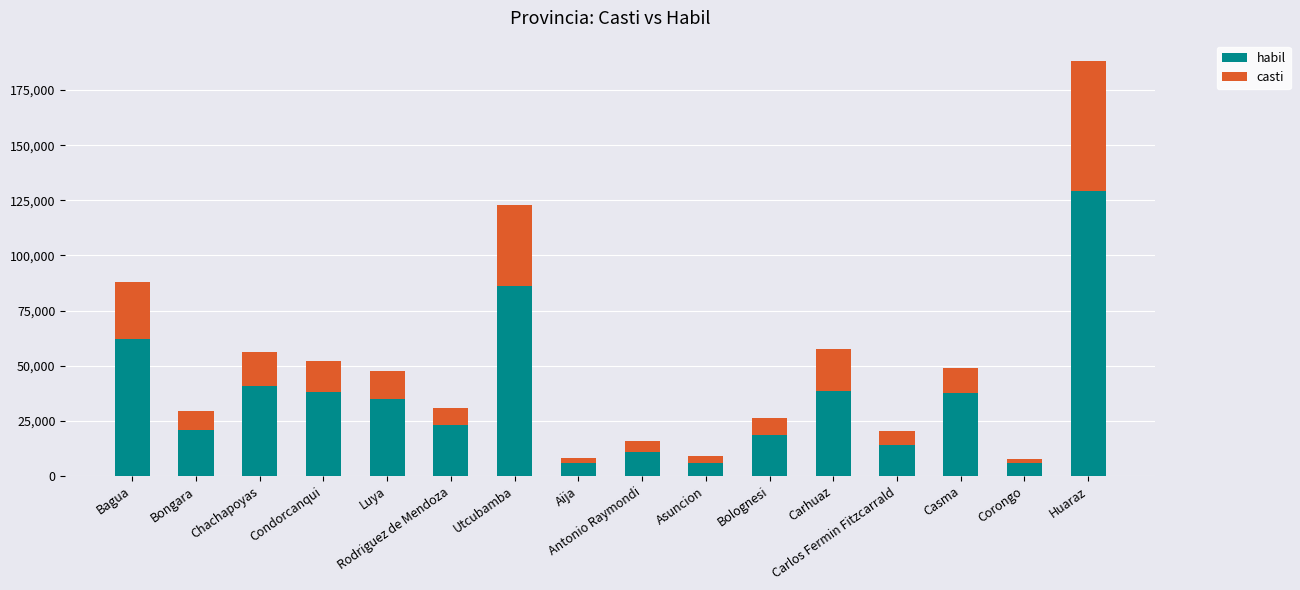

At which category is the sum across all series the highest?

Huaraz